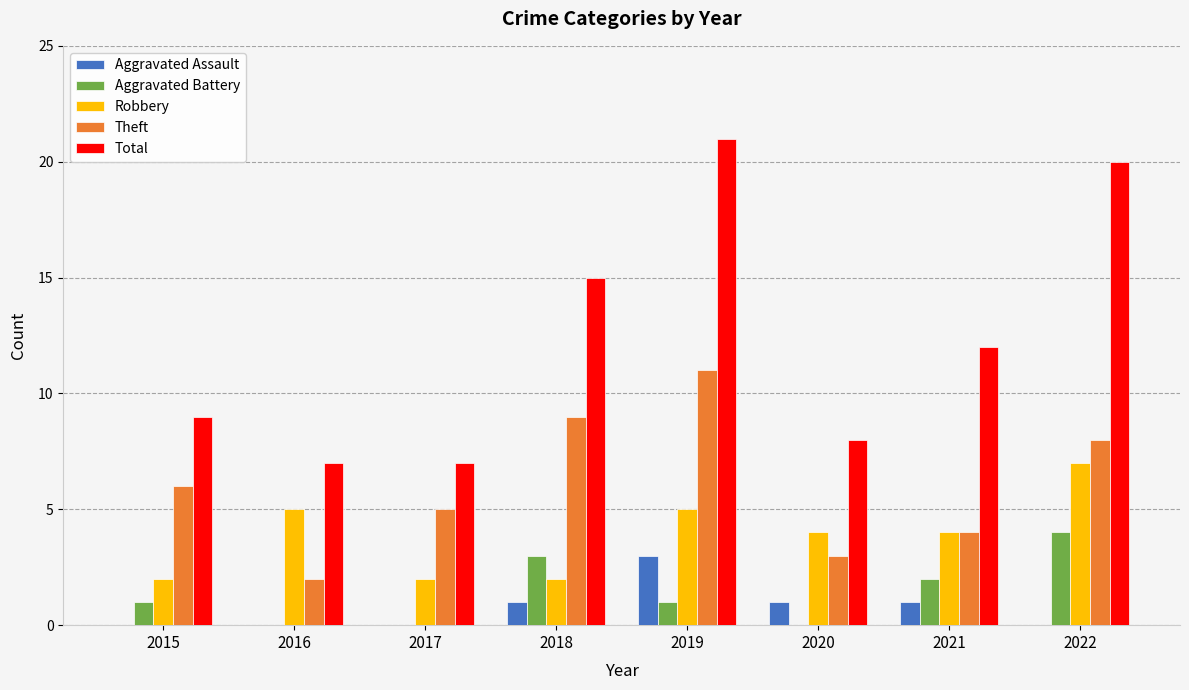

Which series has the largest total across all categories?

Total